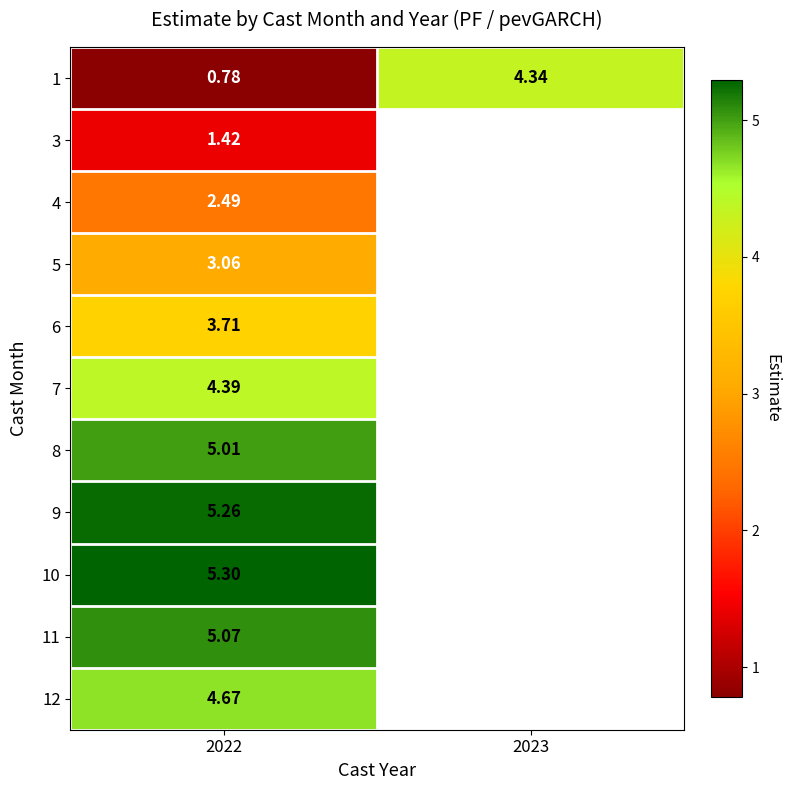

How many data points does each series have?

2